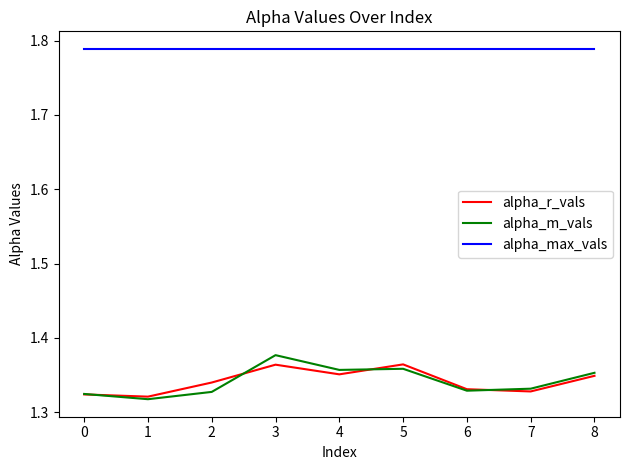

True or false: alpha_m_vals and alpha_max_vals intersect in this chart.

False